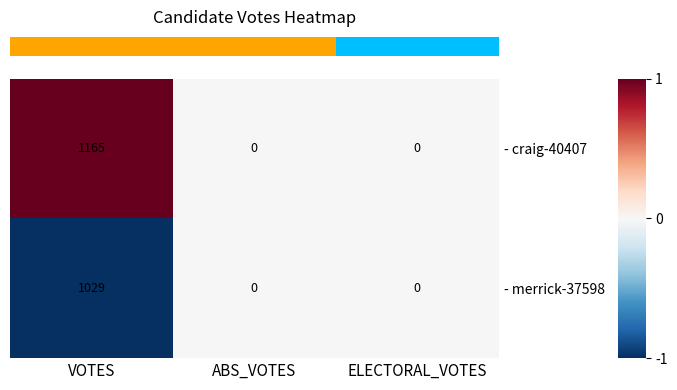

Reading right to left, extract all data points from this chart.

- craig-40407: 0	0	1165
- merrick-37598: 0	0	1029